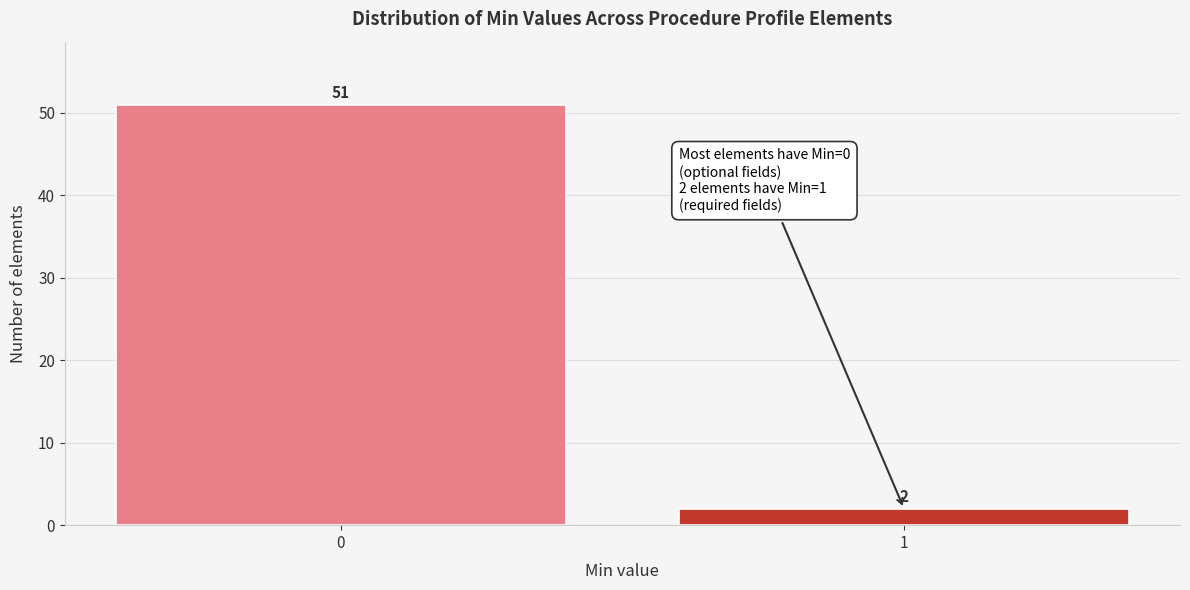

Reading right to left, list all the values displayed in this chart.

2	51